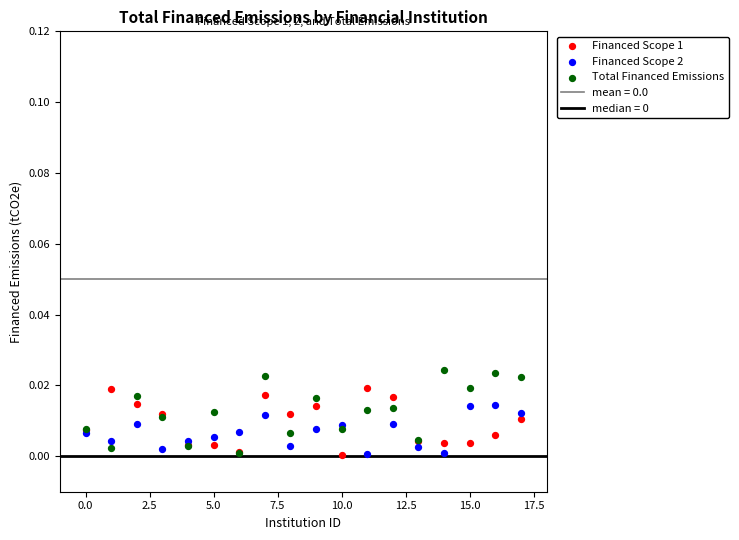

Which series has the widest spread of Y values?

Total Financed Emissions